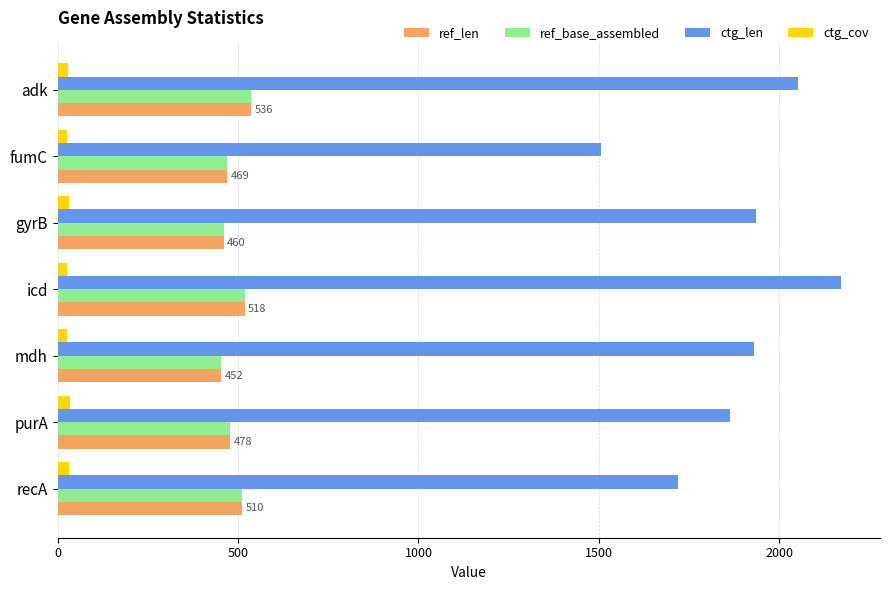

At which category is the sum across all series the highest?

icd